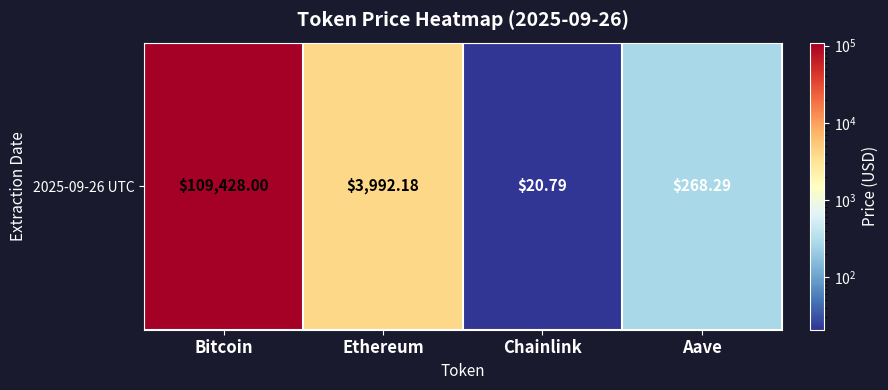

Reading right to left, transcribe all the data shown in this chart.

268.3	20.8	3992.2	109428.0